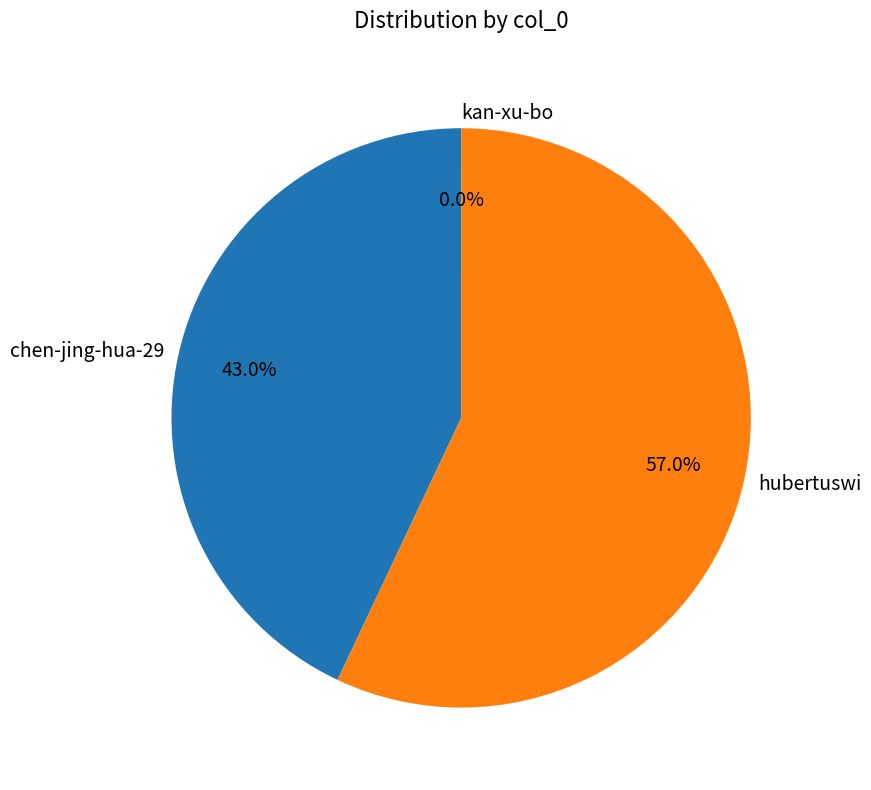

Combined, what portion of the pie is chen-jing-hua-29 and hubertuswi?

100.0%